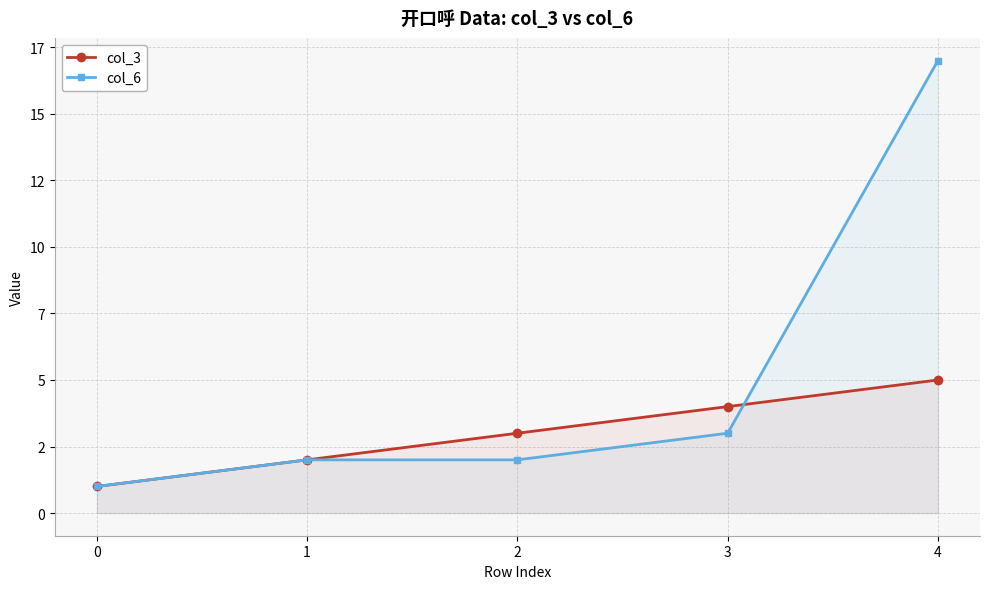

True or false: col_3 has more than 1 points higher than both neighbors.

False